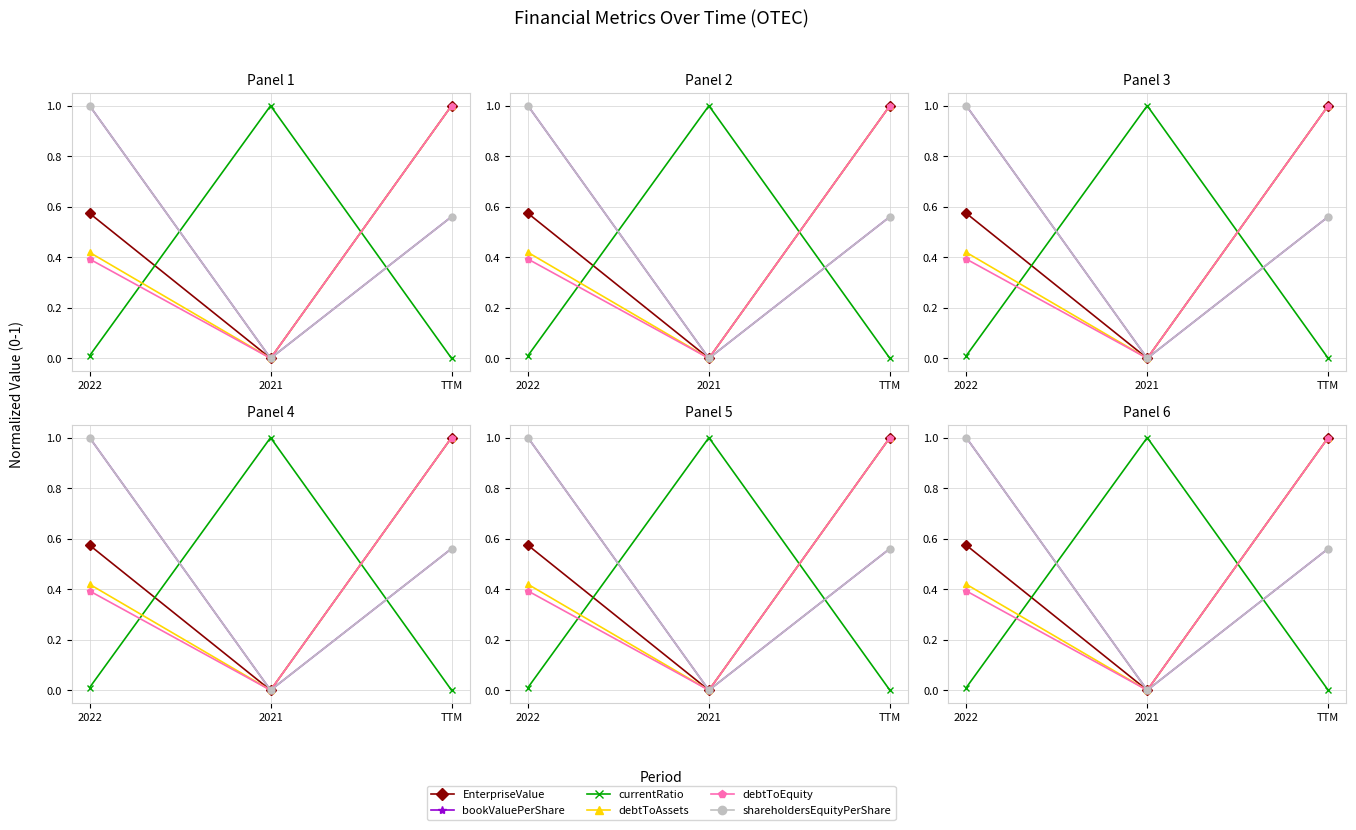

The value of bookValuePerShare at 2022 is 1.3. True or false?

False